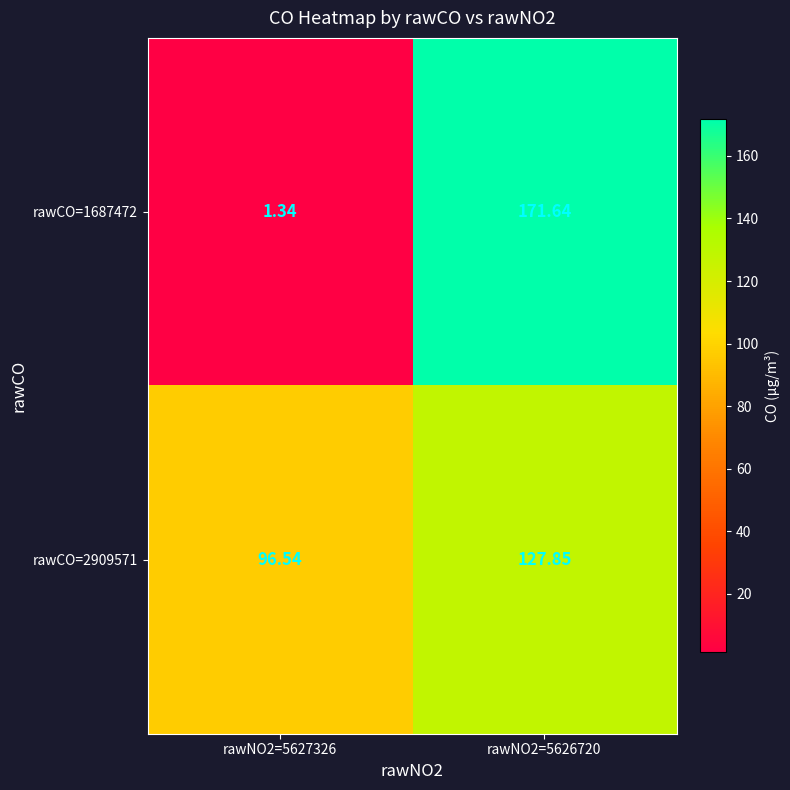

What is the greatest value displayed?

171.6